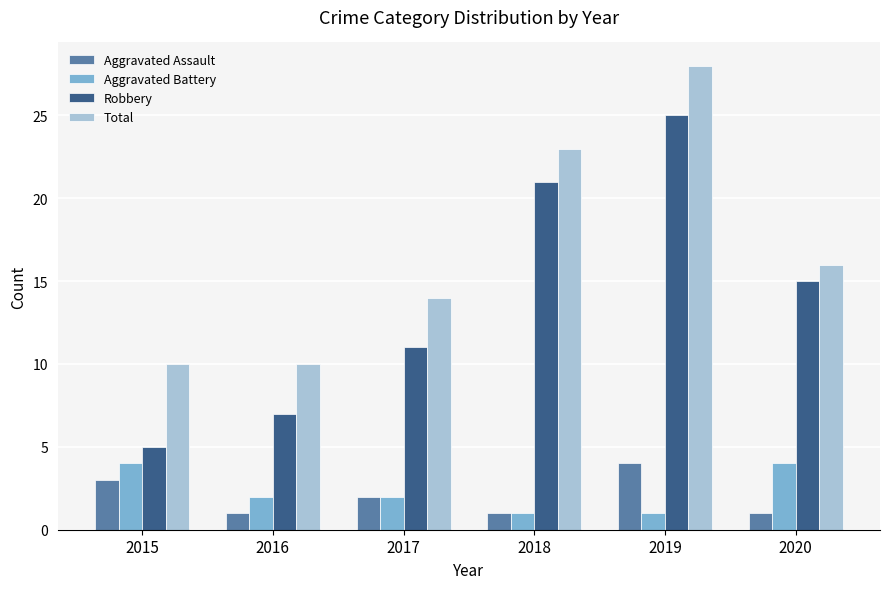

What is the value of the Robbery bar at the 4th from the left?

21